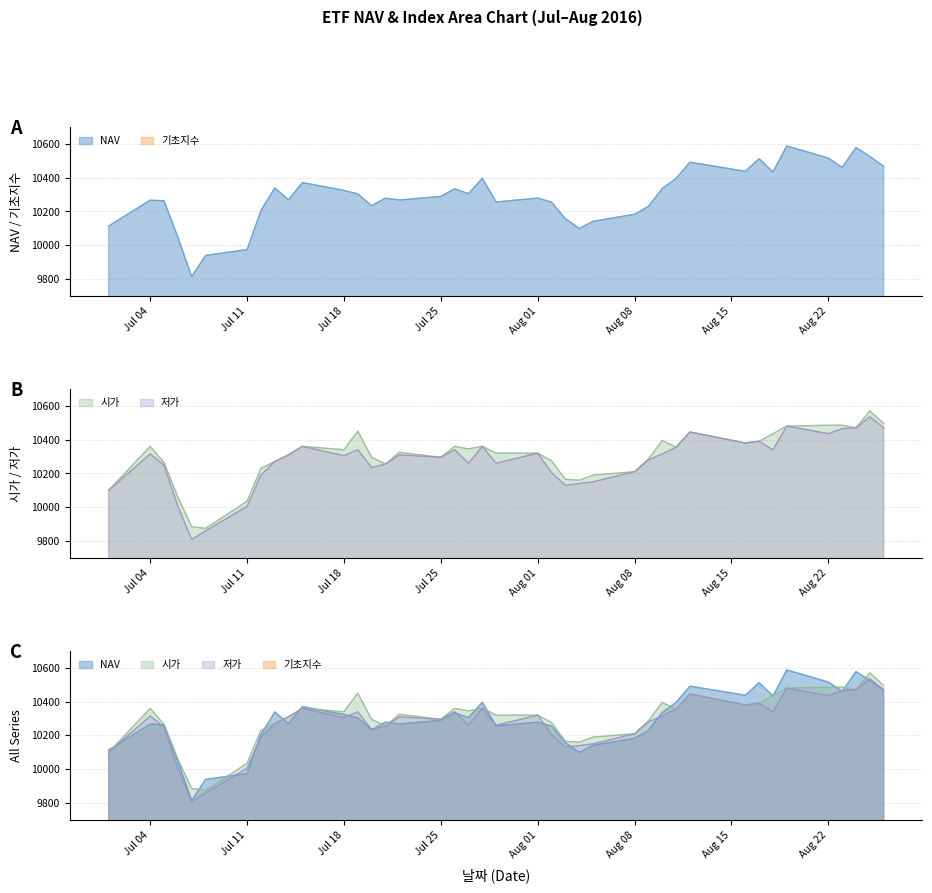

True or false: 저가 and 시가 cross at least once.

False